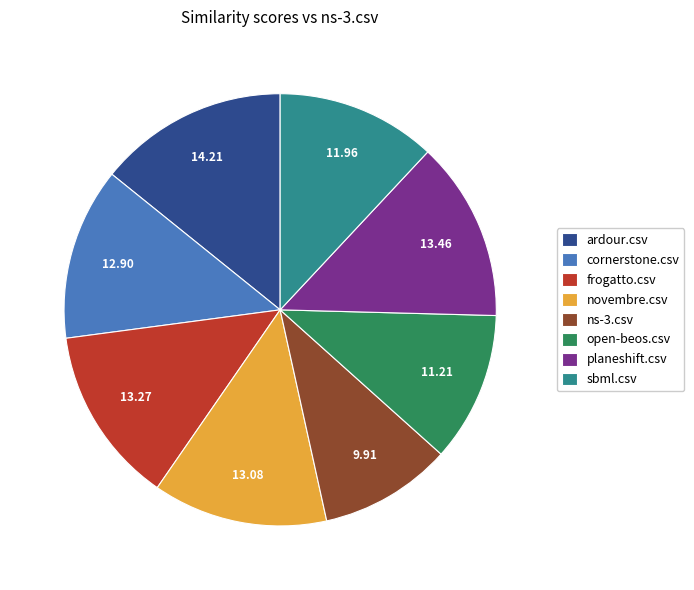

What is the largest slice in the pie chart?

ardour.csv